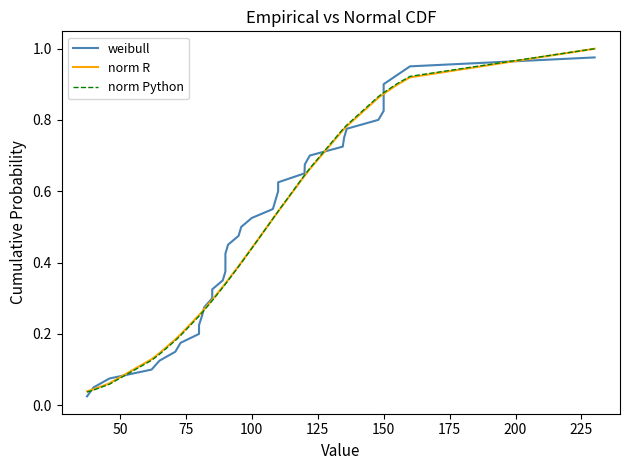

True or false: norm Python has more than 1 interior local peaks.

False